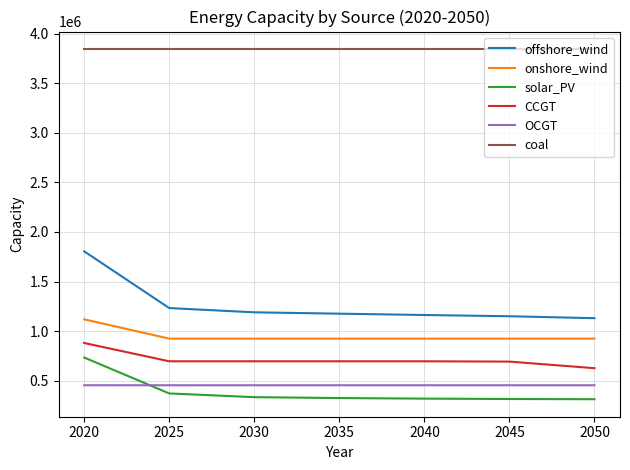

What is the lowest value of the onshore_wind series?

924367.1